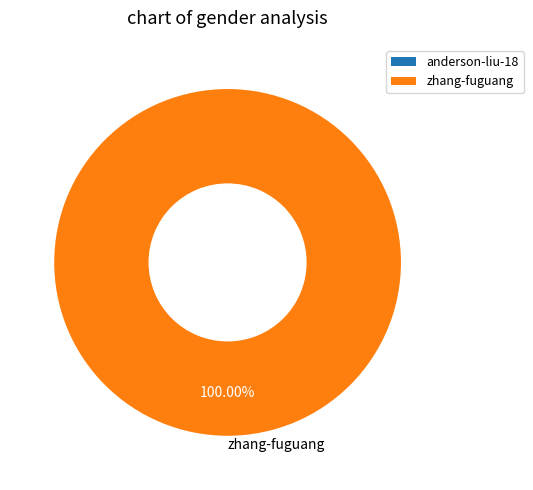

Is there a majority slice in this chart?

Yes